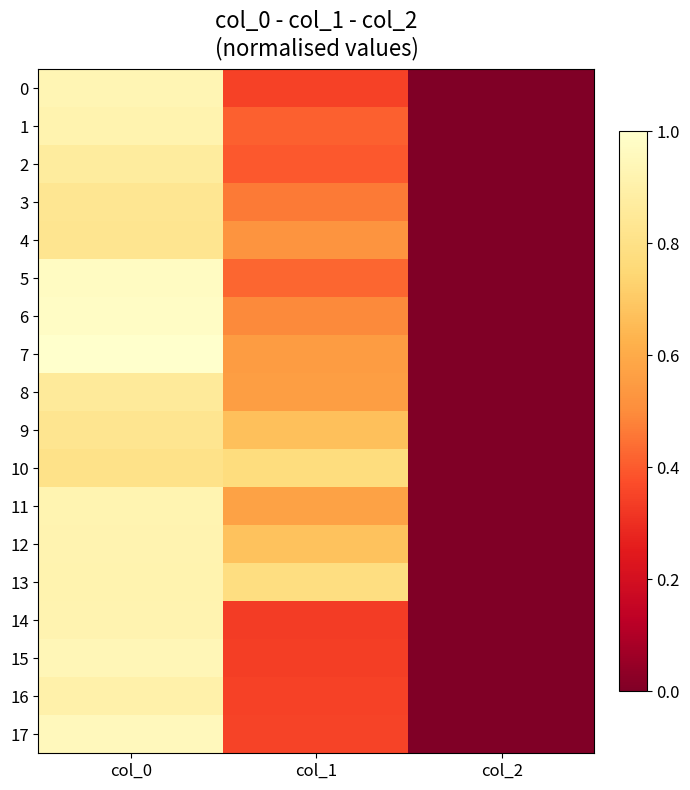

Reading left to right, what are all the values shown in this chart?

0: col_0=0.9	col_1=0.3	col_2=0.0
1: col_0=0.9	col_1=0.4	col_2=0.0
2: col_0=0.9	col_1=0.4	col_2=0.0
3: col_0=0.8	col_1=0.5	col_2=0.0
4: col_0=0.8	col_1=0.5	col_2=0.0
5: col_0=1.0	col_1=0.4	col_2=0.0
6: col_0=1.0	col_1=0.5	col_2=0.0
7: col_0=1.0	col_1=0.6	col_2=0.0
8: col_0=0.9	col_1=0.6	col_2=0.0
9: col_0=0.8	col_1=0.7	col_2=0.0
10: col_0=0.8	col_1=0.8	col_2=0.0
11: col_0=0.9	col_1=0.6	col_2=0.0
12: col_0=0.9	col_1=0.7	col_2=0.0
13: col_0=0.9	col_1=0.8	col_2=0.0
14: col_0=0.9	col_1=0.3	col_2=0.0
15: col_0=0.9	col_1=0.3	col_2=0.0
16: col_0=0.9	col_1=0.3	col_2=0.0
17: col_0=1.0	col_1=0.3	col_2=0.0